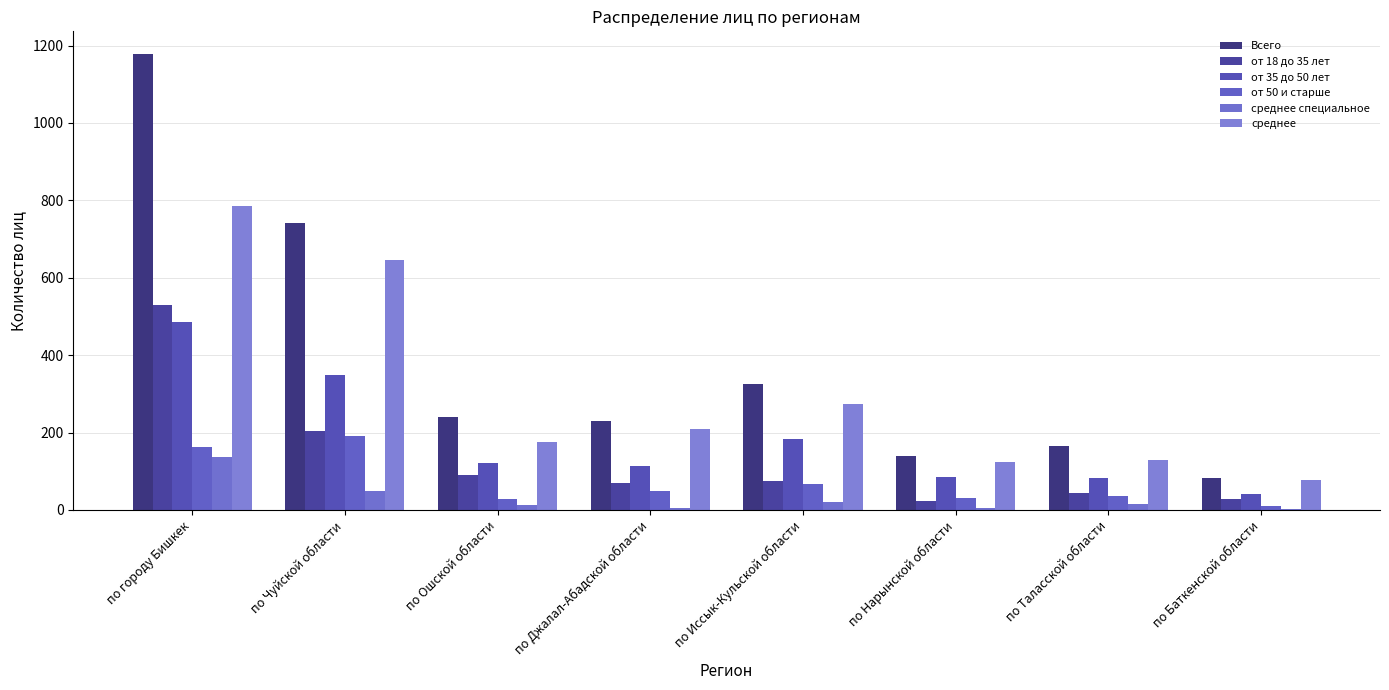

Where does the среднее series first go above 209?

по городу Бишкек